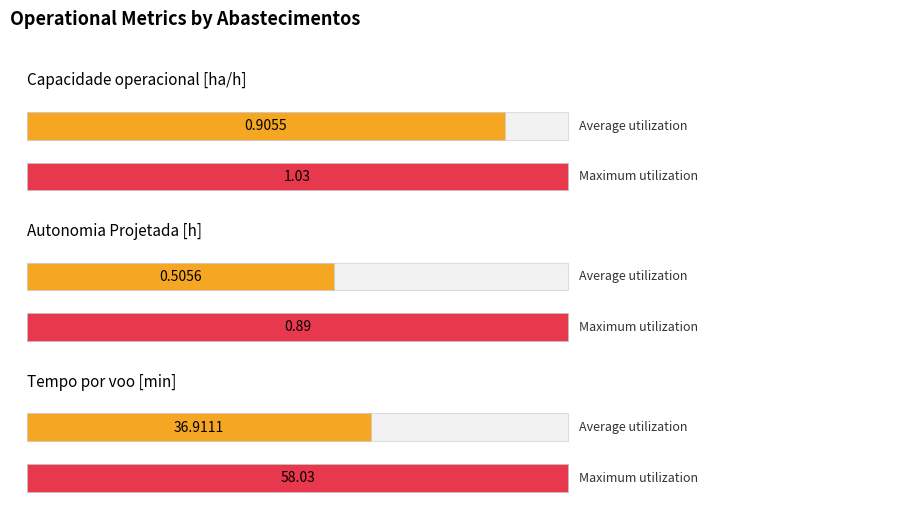

Are the bars grouped side by side (vs. stacked)?

Yes